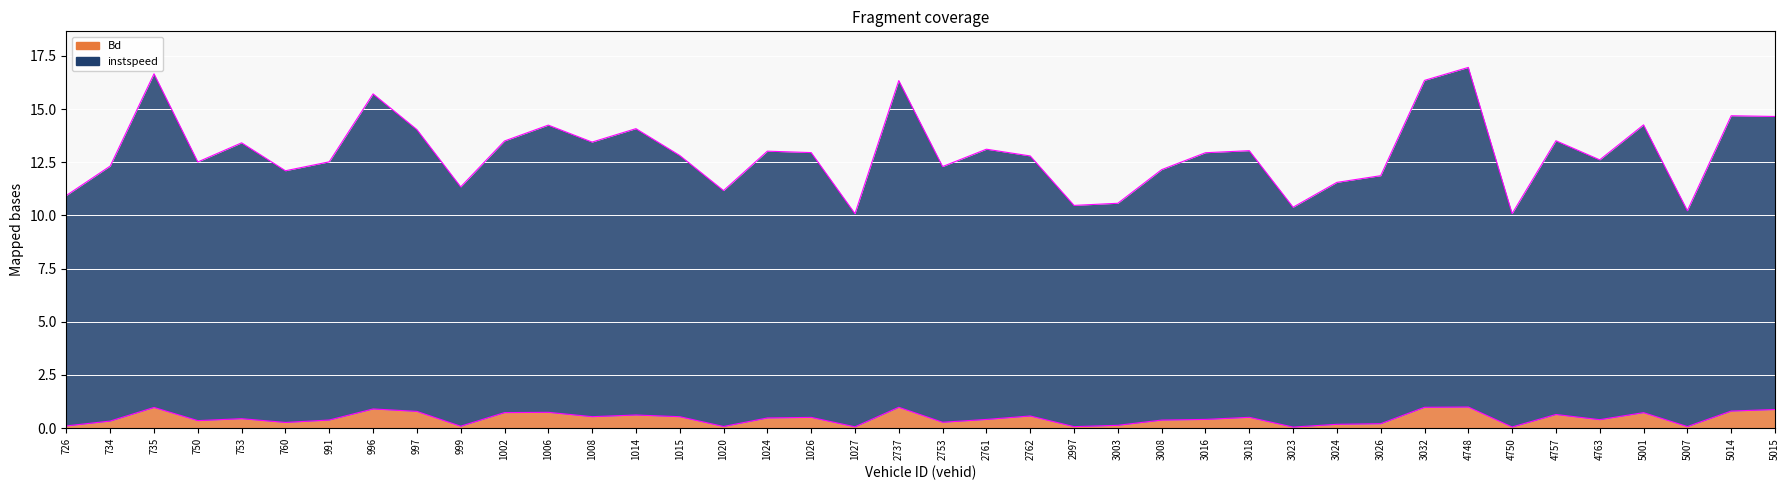

How many interior local valleys does the Bd series have?

12